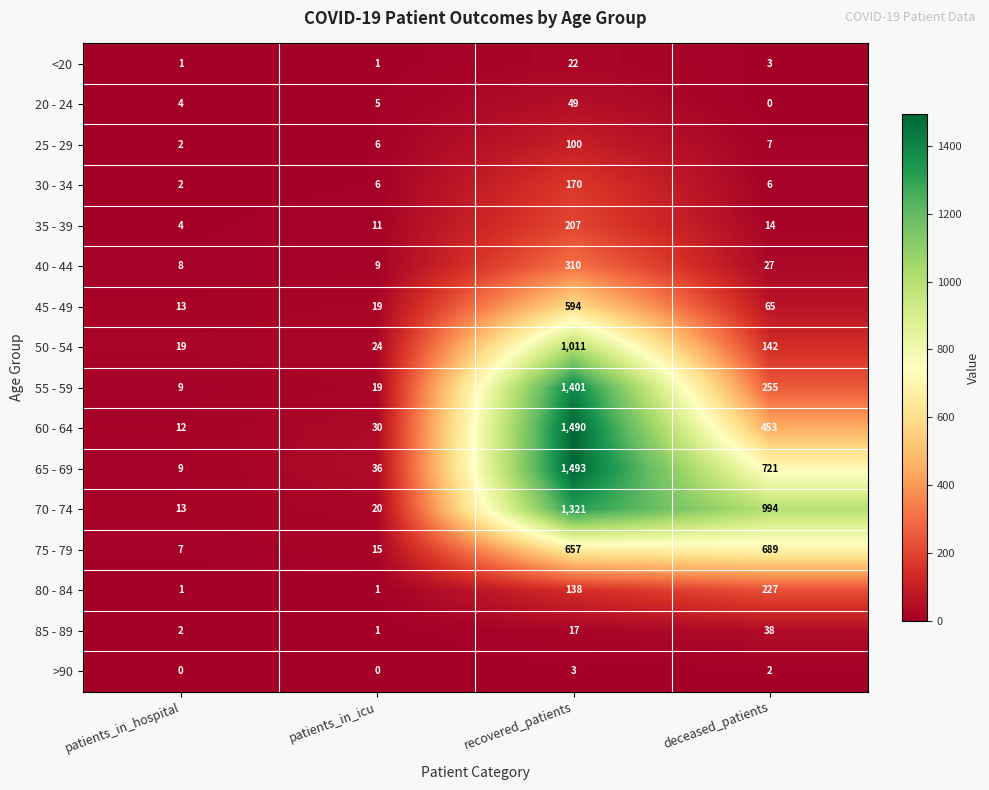

The value of <20 at recovered_patients is 22. True or false?

True